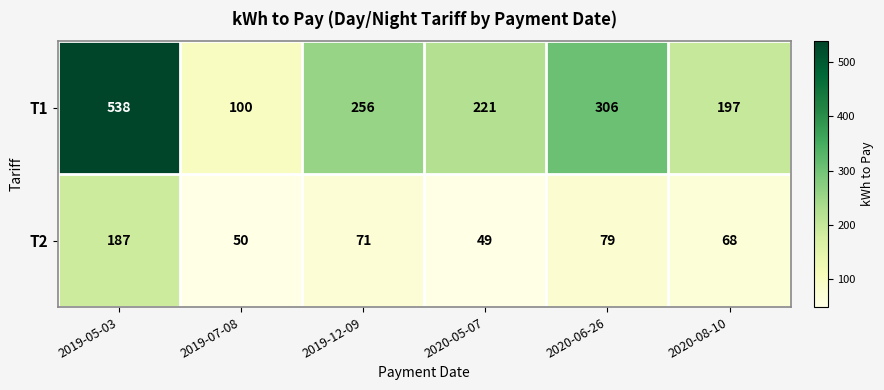

List the series in order of their peak value, highest first.

T1, T2